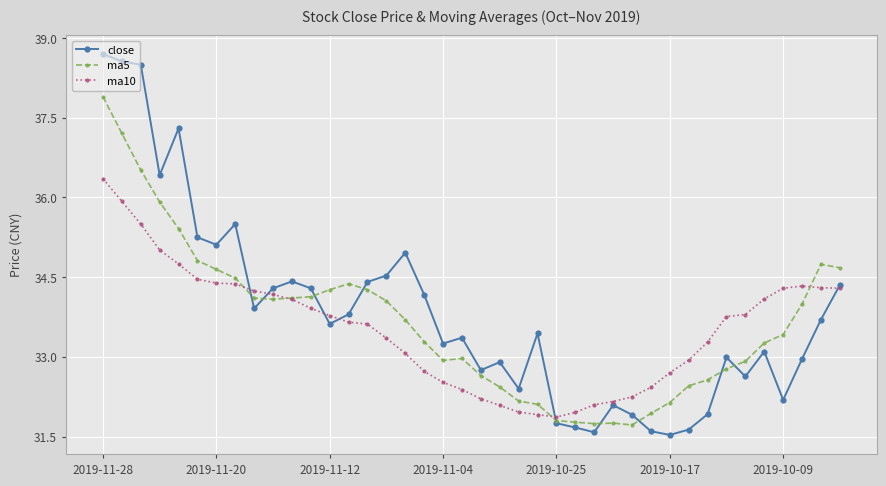

At which category is the sum across all series the highest?

2019-11-28